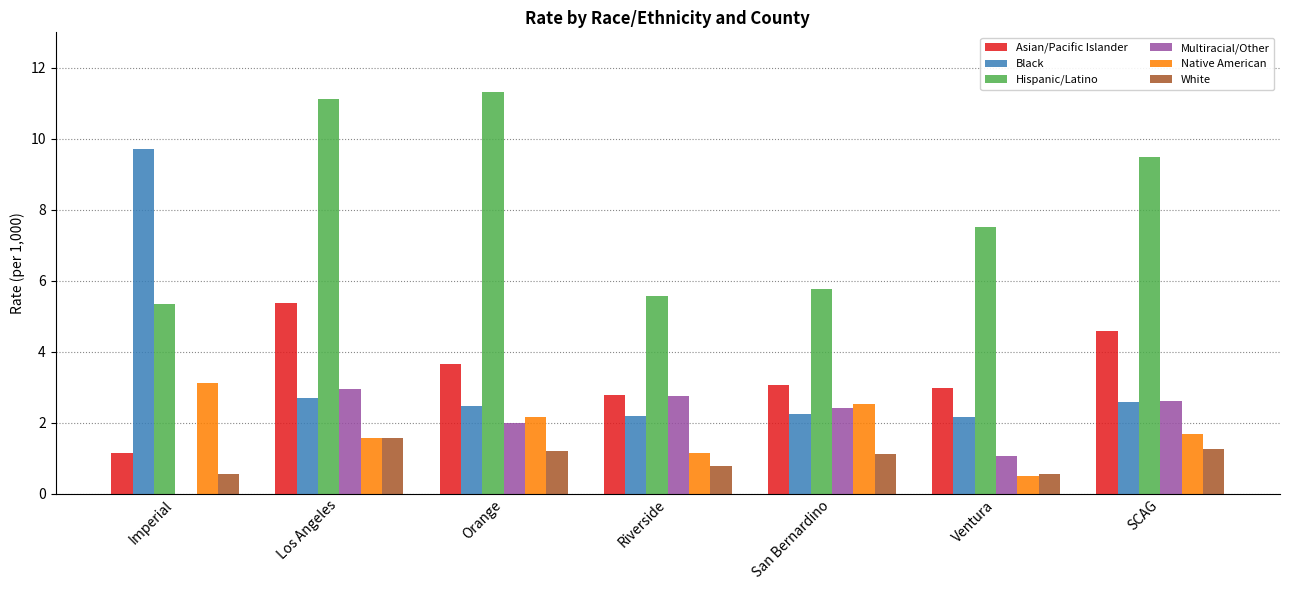

Between Imperial and SCAG, which series saw the biggest shift?

Black